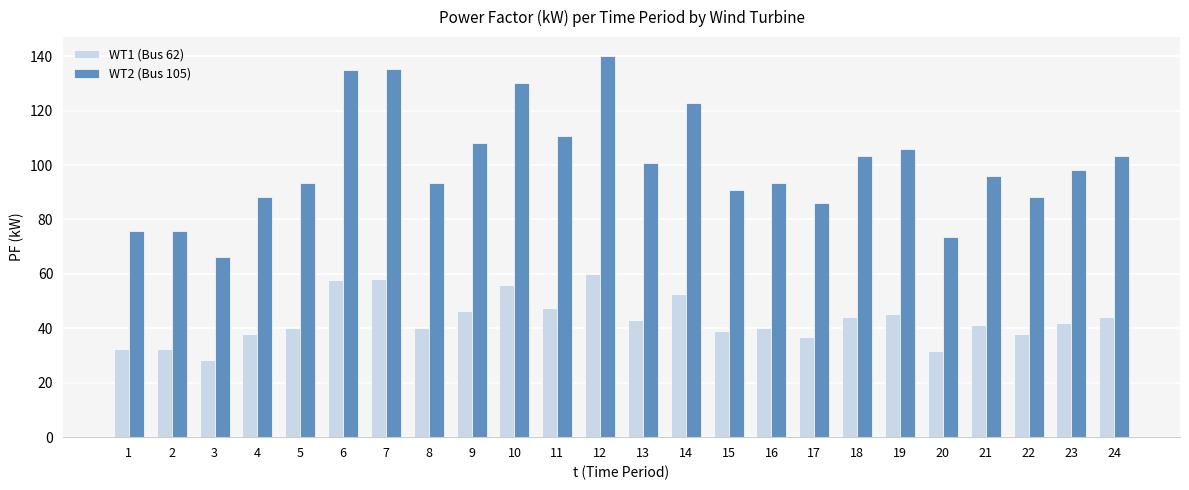

At which category does the chart reach its minimum across all series?

3